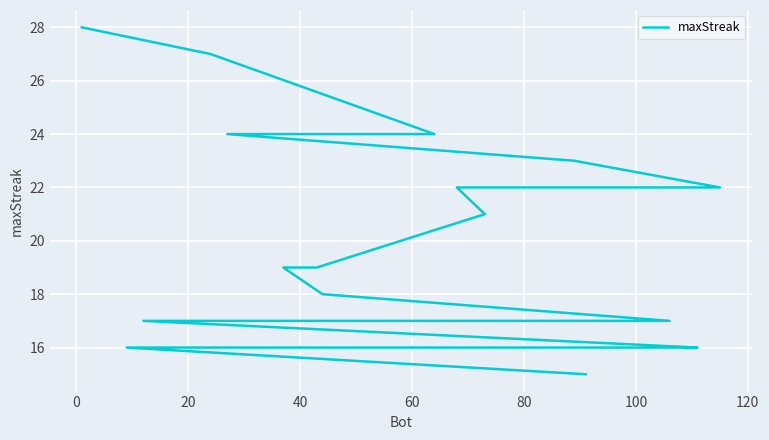

True or false: the data has more than 1 interior local peaks.

False